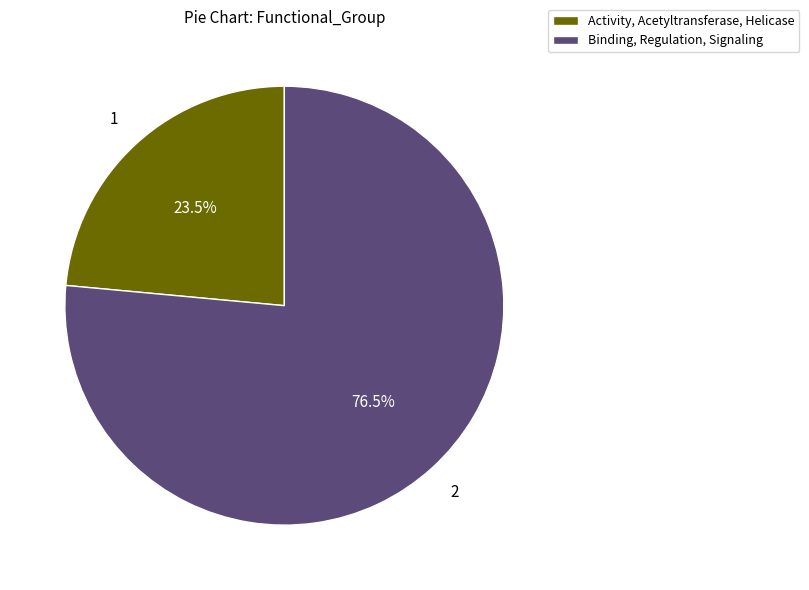

How many segments does this pie chart have?

2